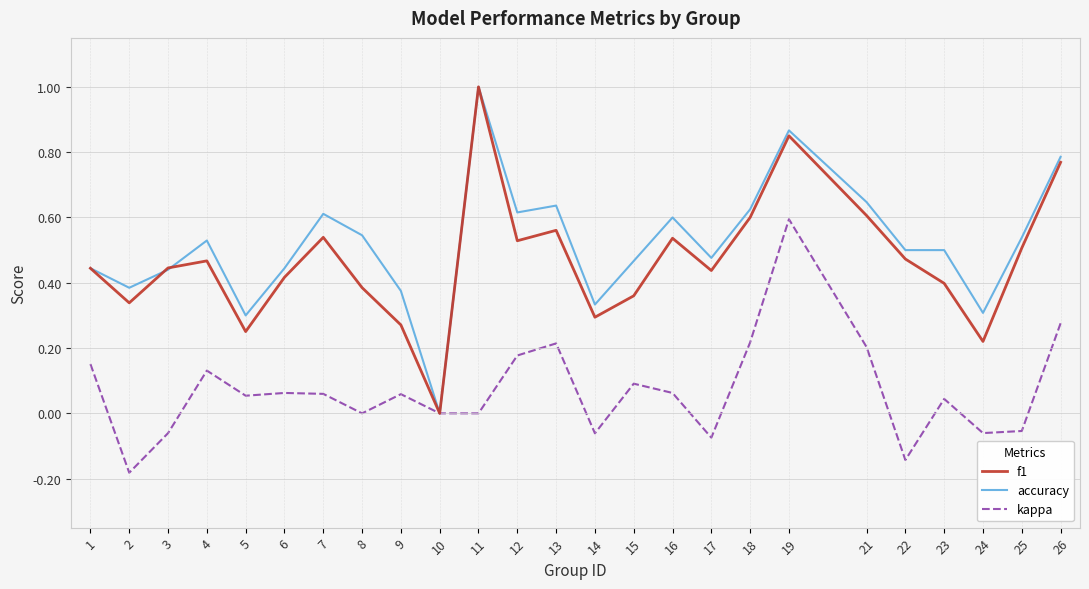

Between 6 and 7, which series saw the biggest shift?

accuracy